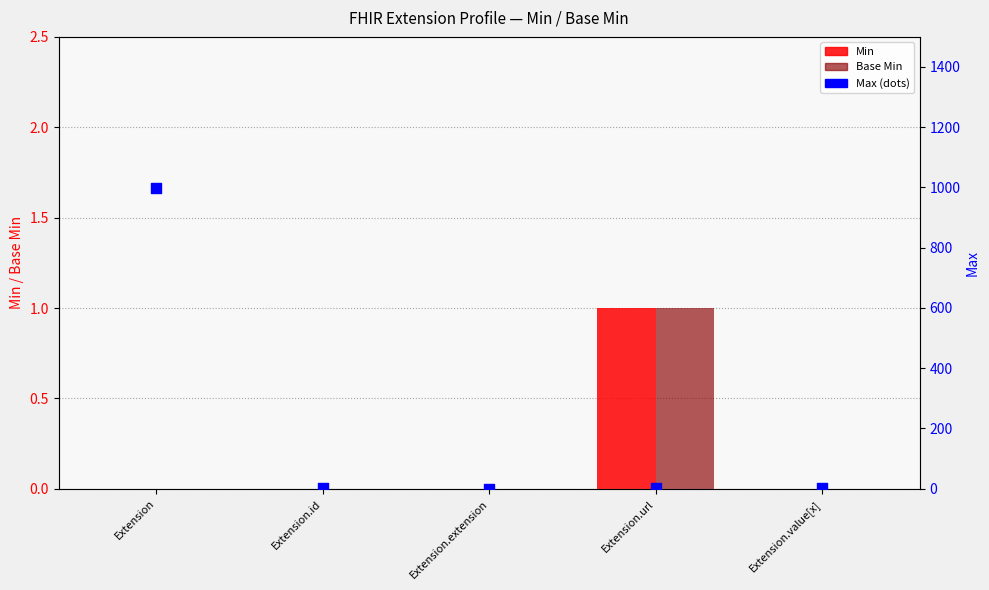

At how many categories does at least one series exceed 331?

1